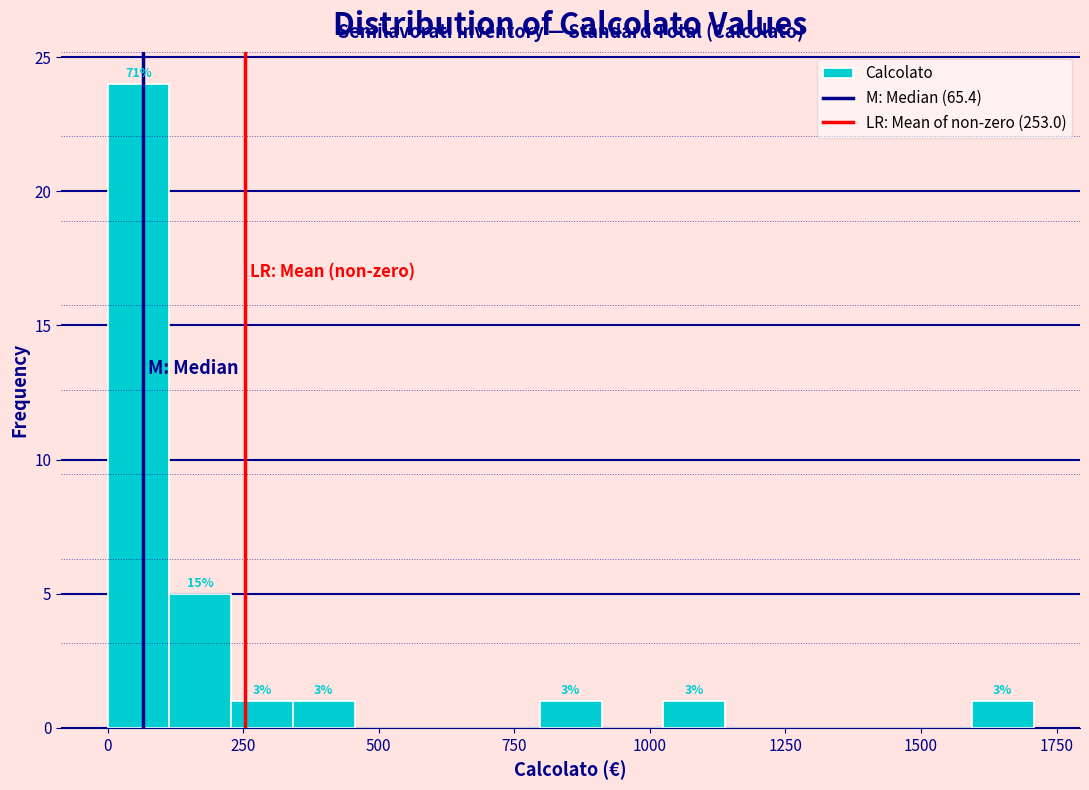

Read against the x-axis, roughly where is the centre of the tallest bar?

50